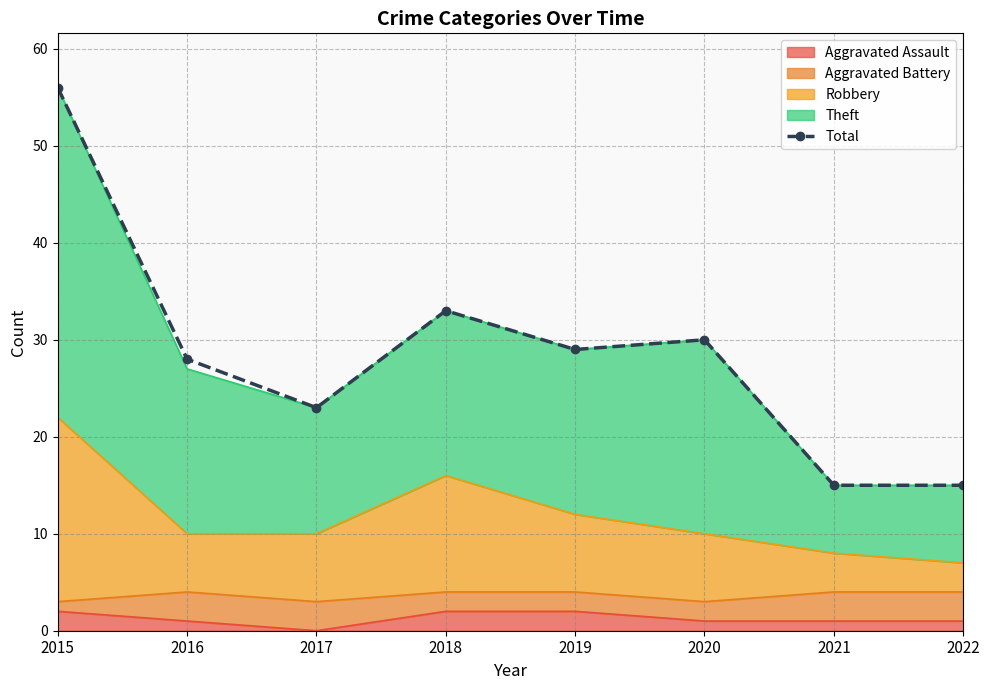

Reading left to right, list all the values displayed in this chart.

2015=56	2016=28	2017=23	2018=33	2019=29	2020=30	2021=15	2022=15